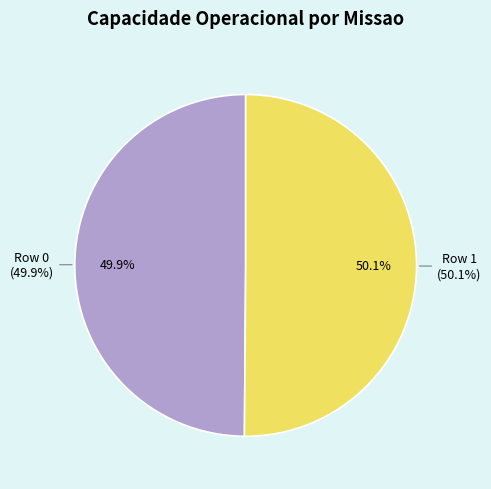

Which slice is the smallest?

Row 0